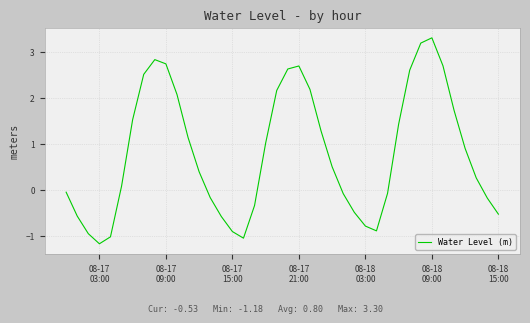

What is the difference between the maximum and minimum values?

4.5